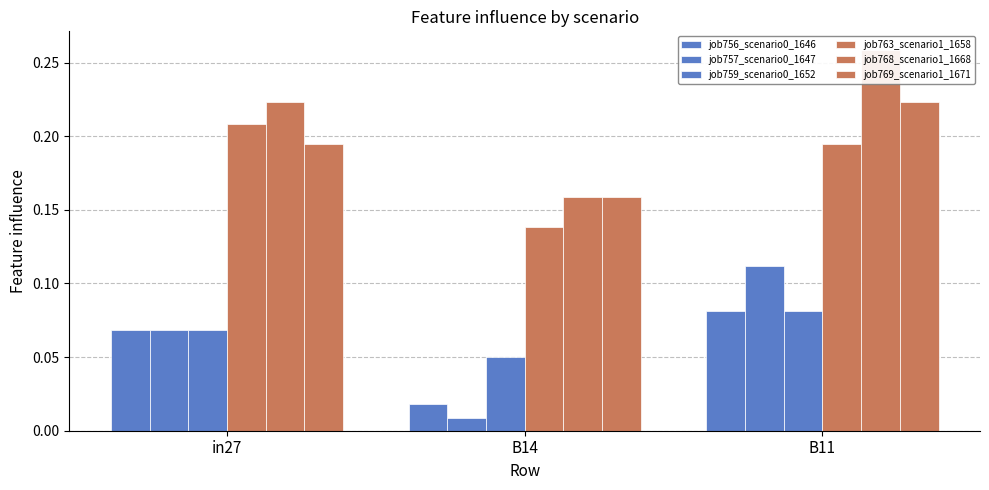

The job769_scenario1_1671 series shows 0.2 at in27. True or false?

True